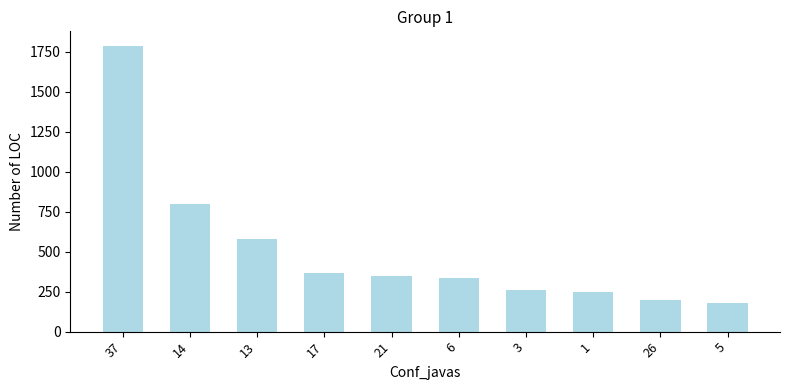

Which label corresponds to the largest value in the chart?

37